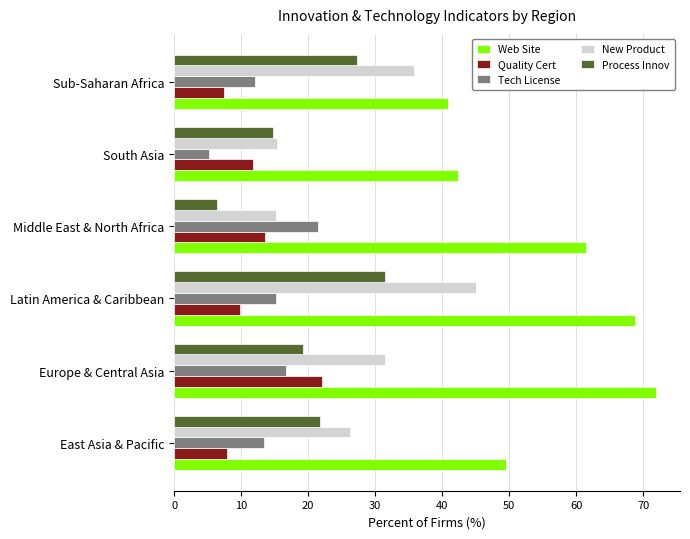

What is the difference between the maximum and minimum values in the New Product series?

29.9